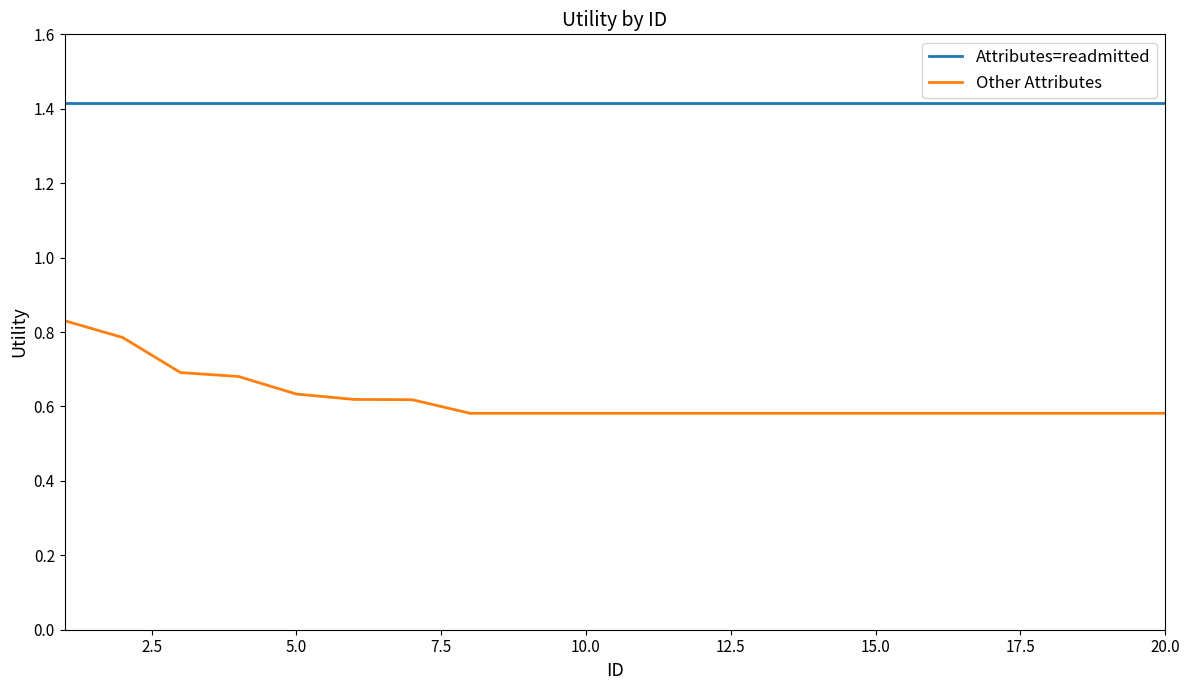

Which series has the largest total across all categories?

Attributes=readmitted